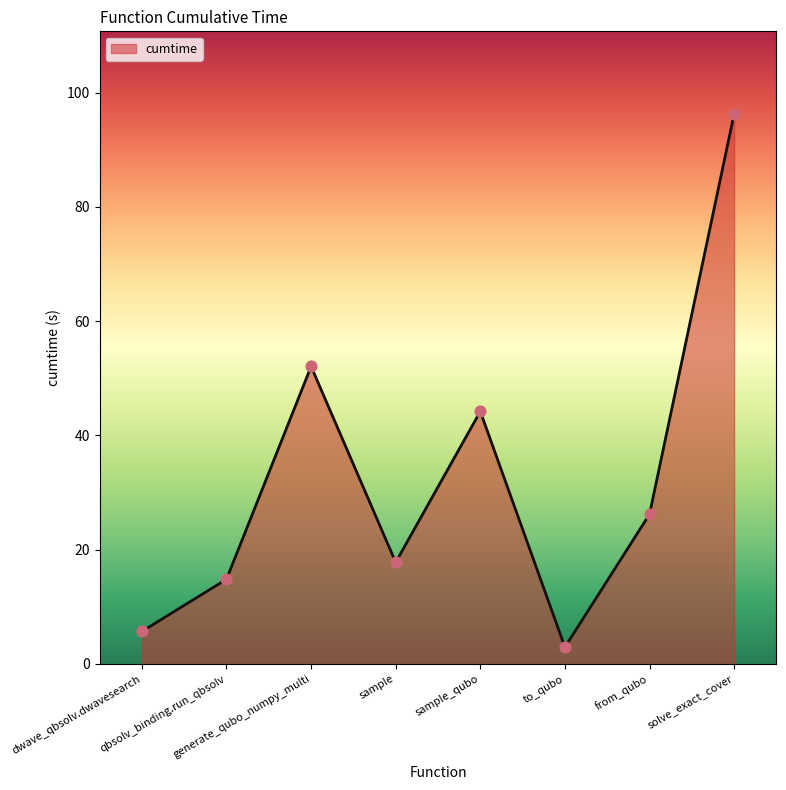

Approximately how many times larger is the value at solve_exact_cover compared to from_qubo?

3.7